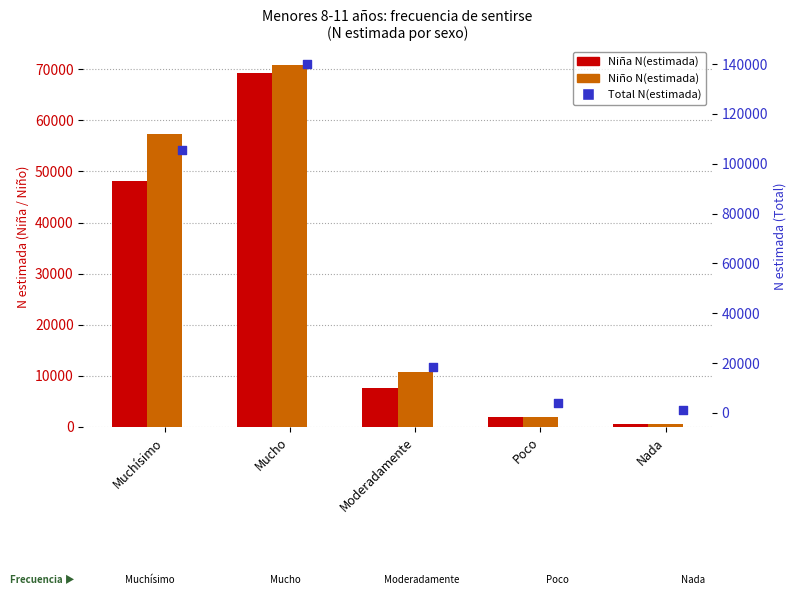

At how many categories does at least one series exceed 95358?

2